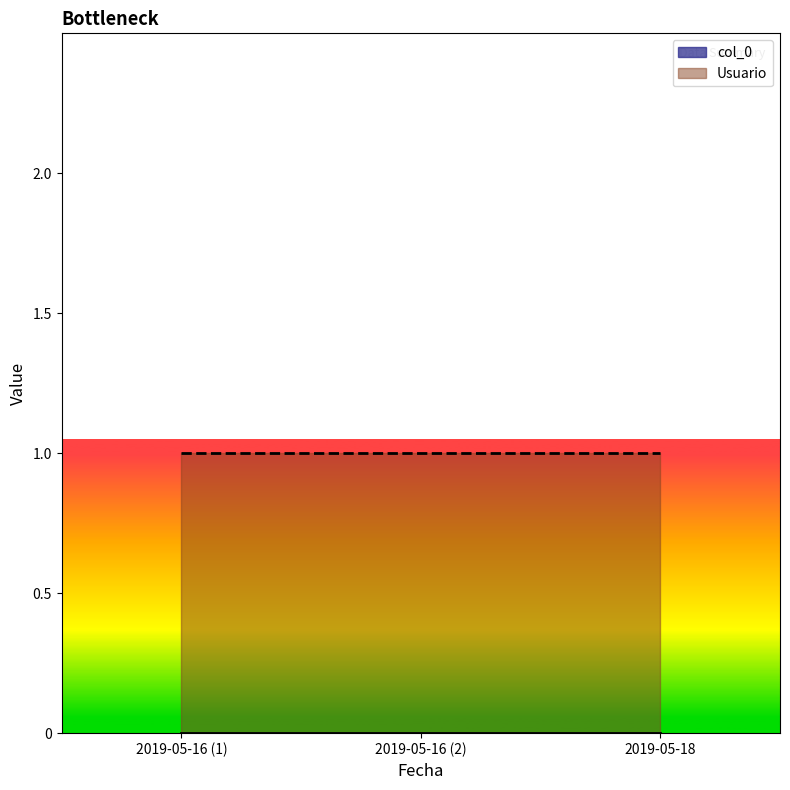

Which series has the largest range (max minus min)?

col_0